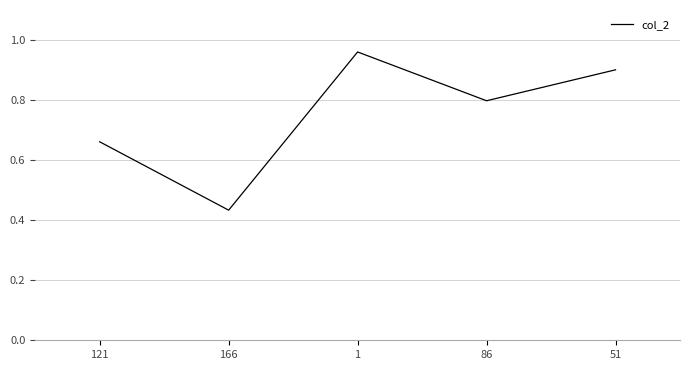

Between 1 and 51, which is larger?

1